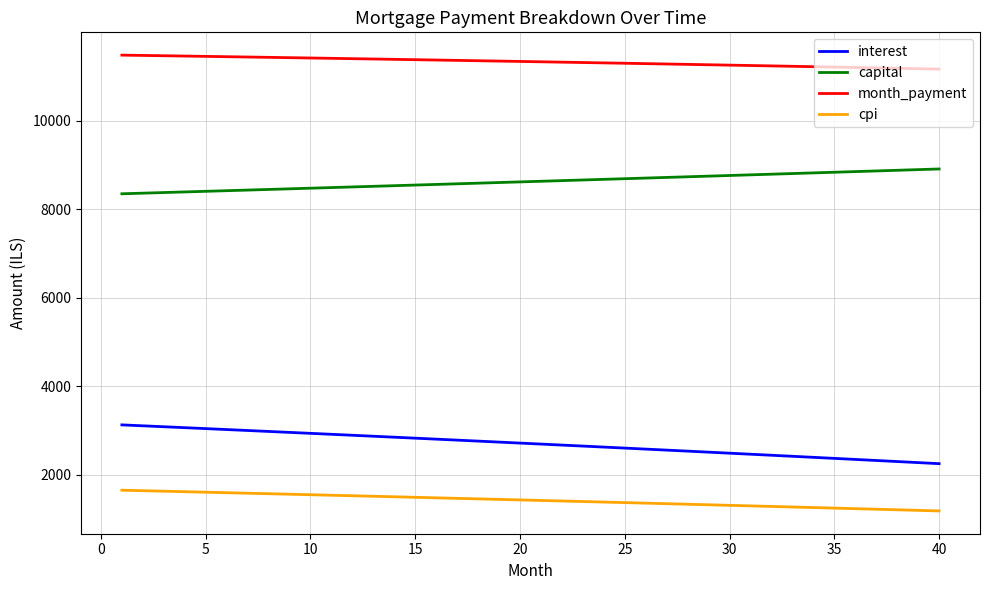

Which series has the largest total across all categories?

month_payment